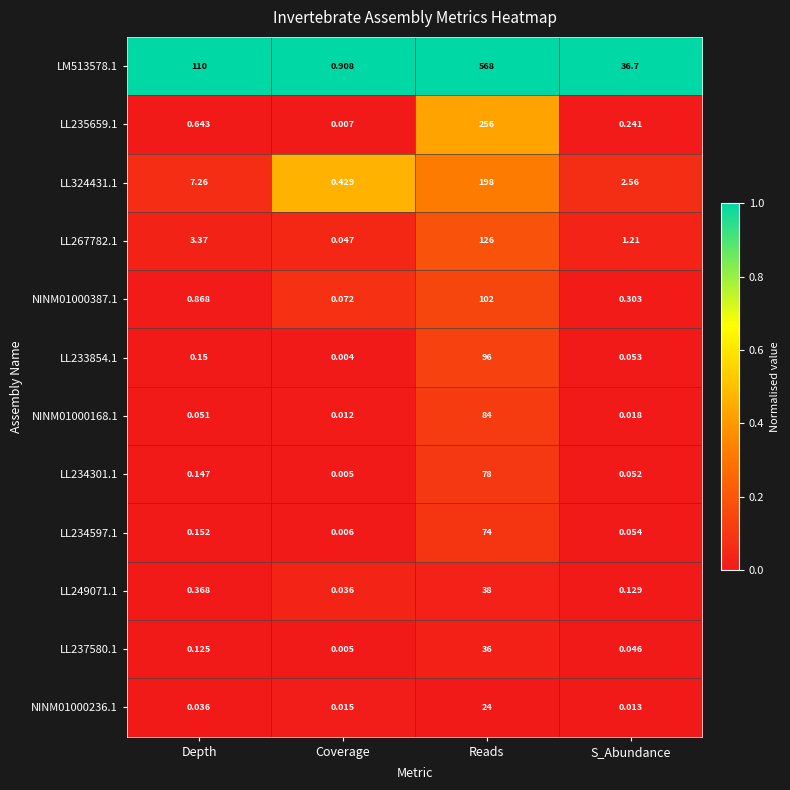

What is the difference between the highest and lowest values at Reads?

544.0